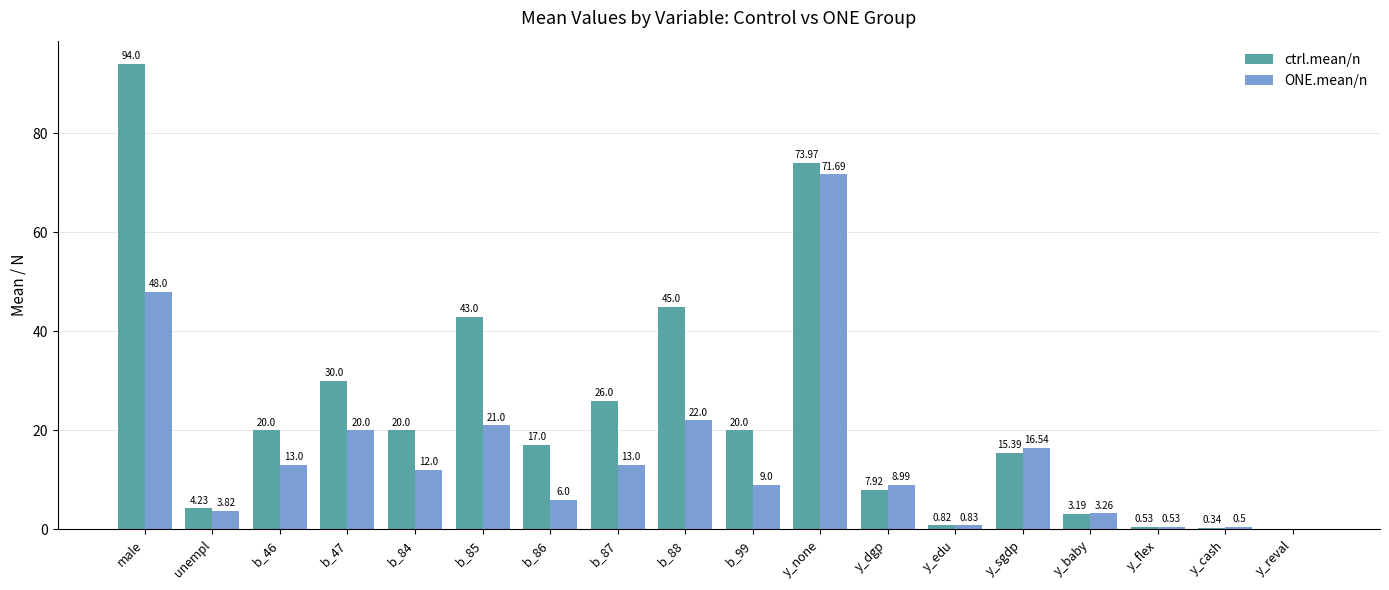

Between b_47 and y_sgdp, which series saw the biggest shift?

ctrl.mean/n